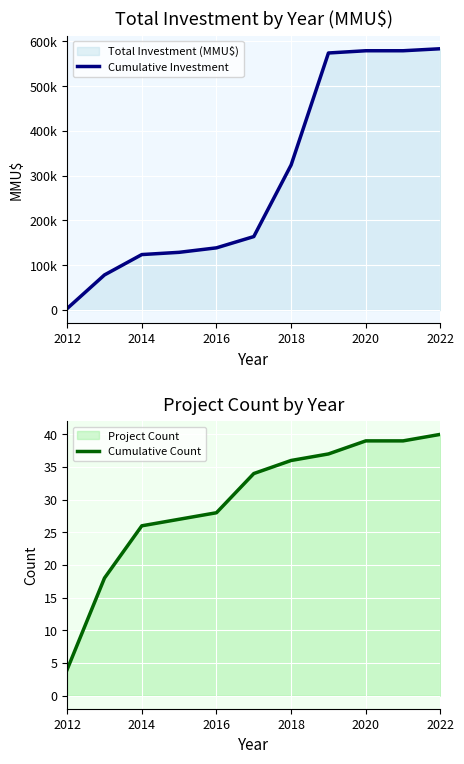

True or false: Cumulative Count has a value of 4 at 2012.

True